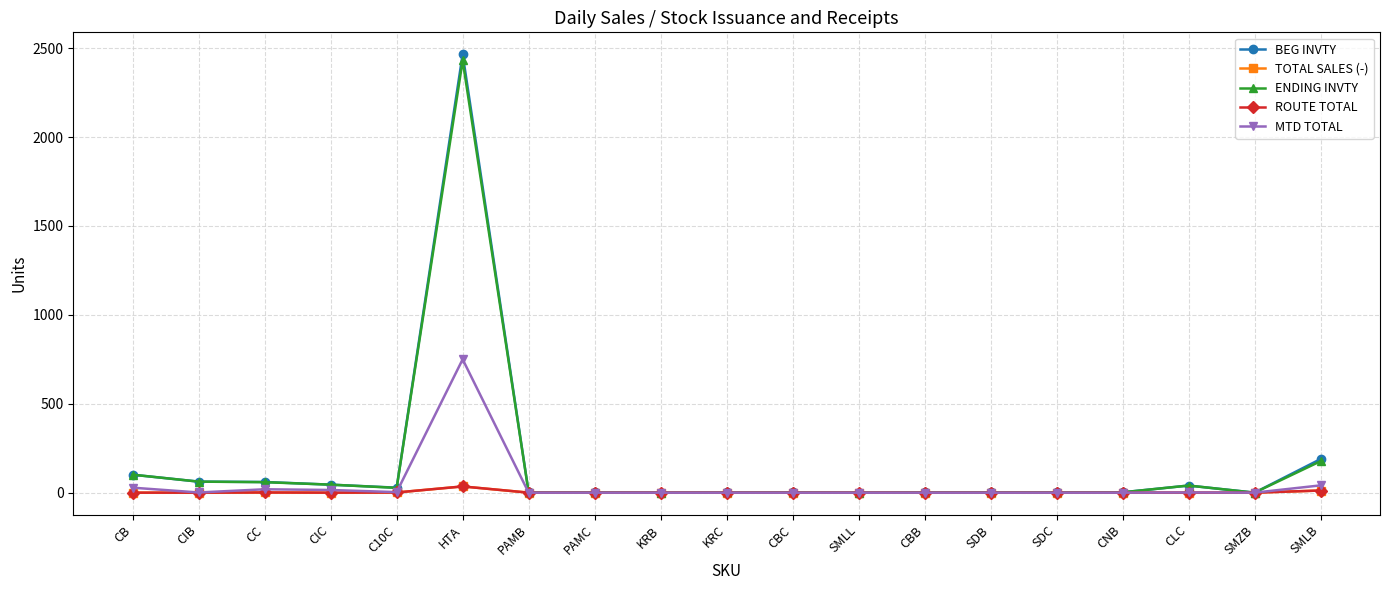

Does the chart have visible grid lines?

Yes